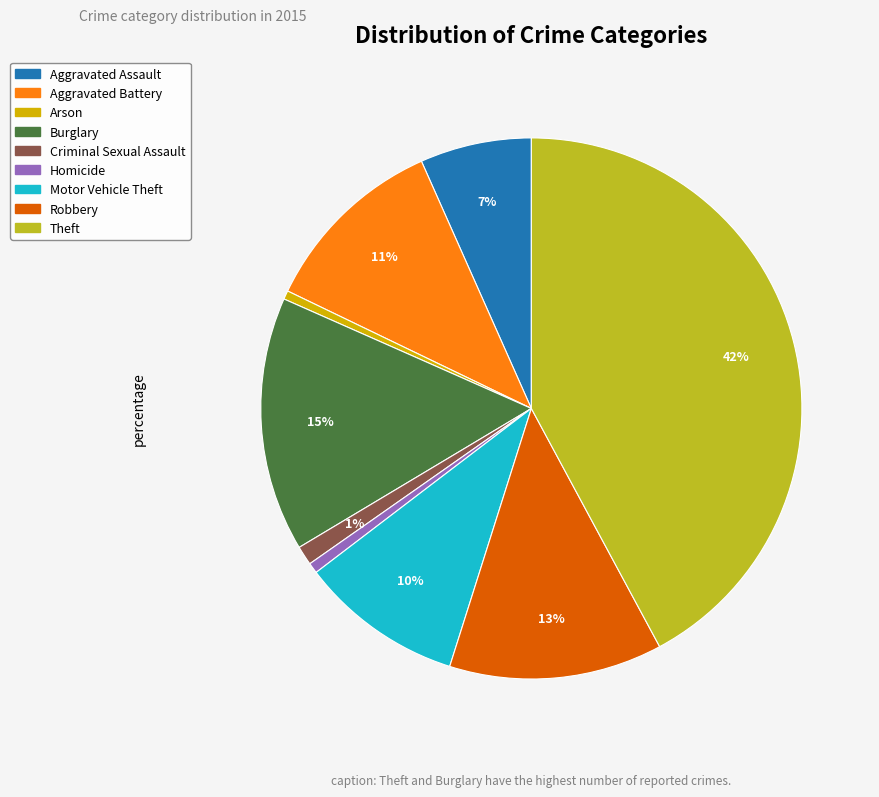

What percentage is the Robbery slice, to the nearest percent?

13%